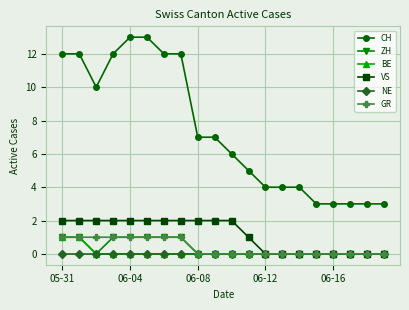

True or false: CH and GR intersect in this chart.

False